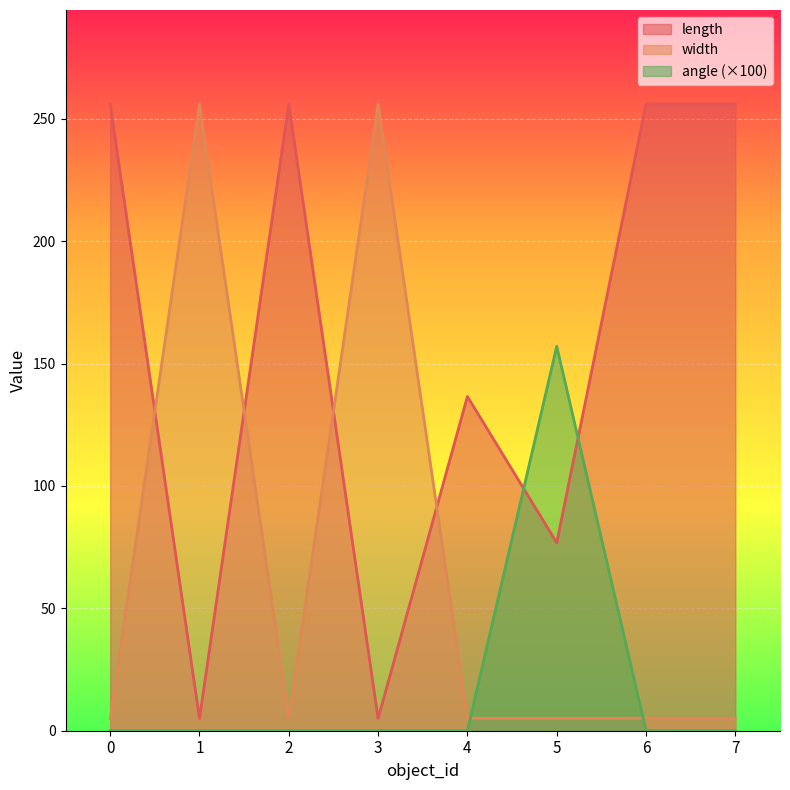

Which series has the widest spread of values?

length